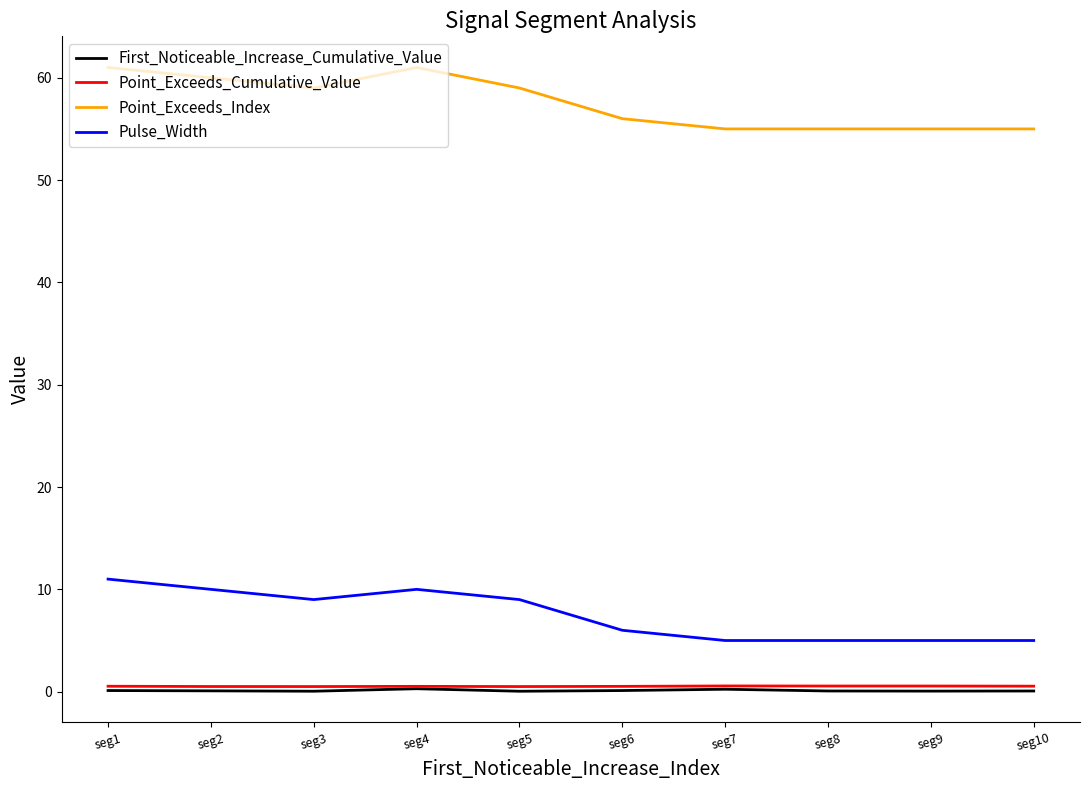

Is the value of Point_Exceeds_Index at seg6 greater than the value of First_Noticeable_Increase_Cumulative_Value at seg8?

Yes